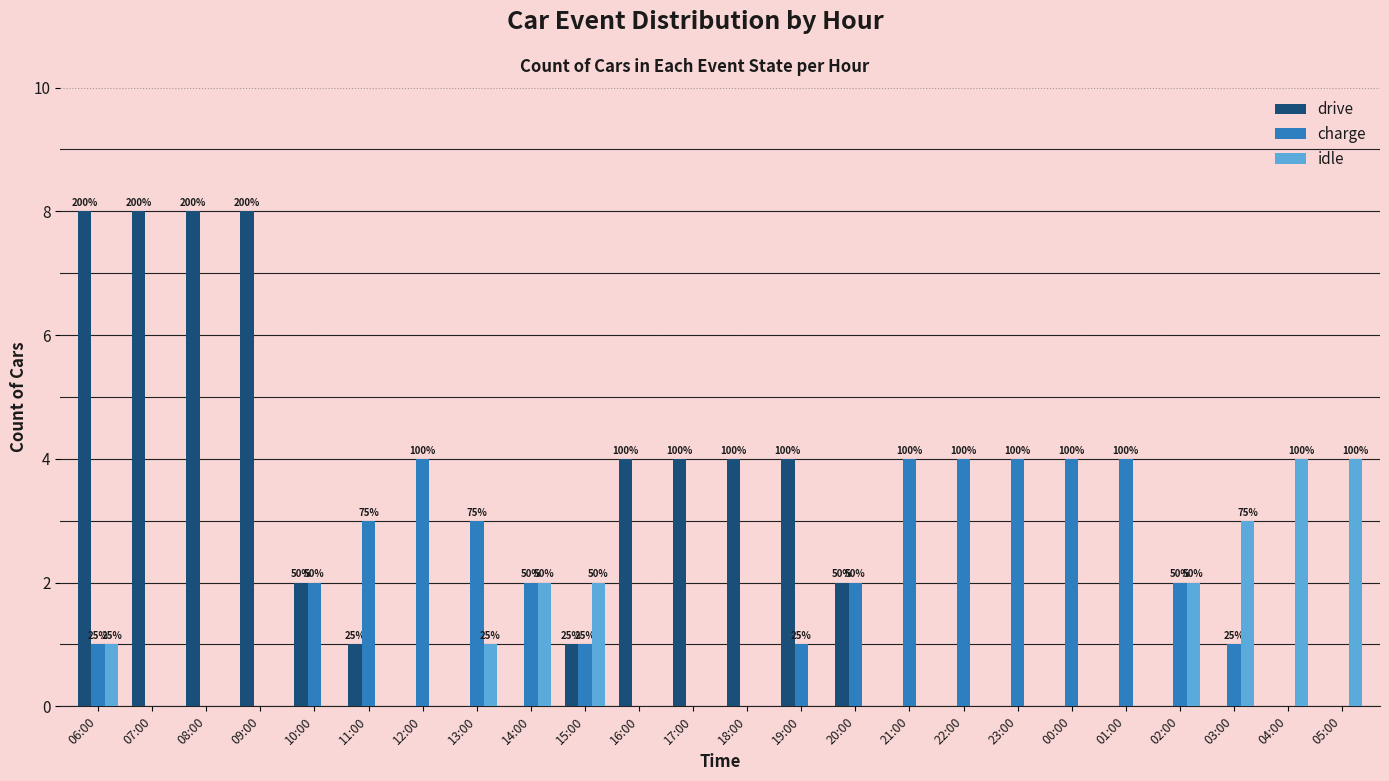

What position from the left is 19:00?

14